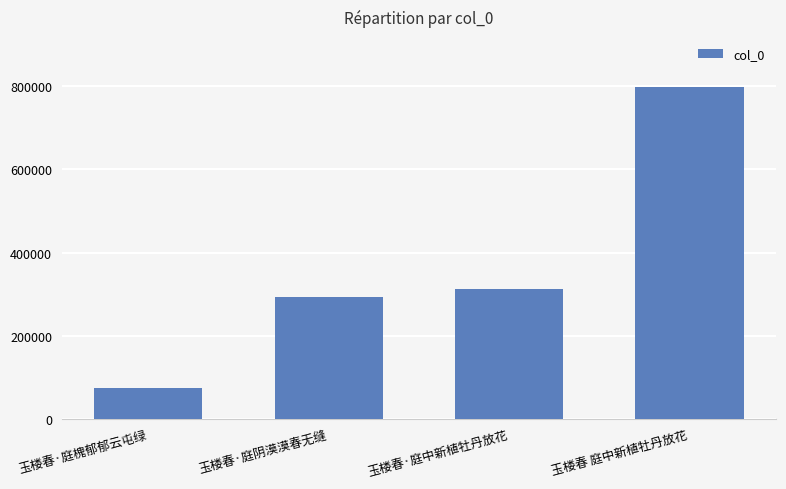

Rank the categories by value from highest to lowest.

玉楼春 庭中新植牡丹放花, 玉楼春·庭中新植牡丹放花, 玉楼春·庭阴漠漠春无缝, 玉楼春·庭槐郁郁云屯绿